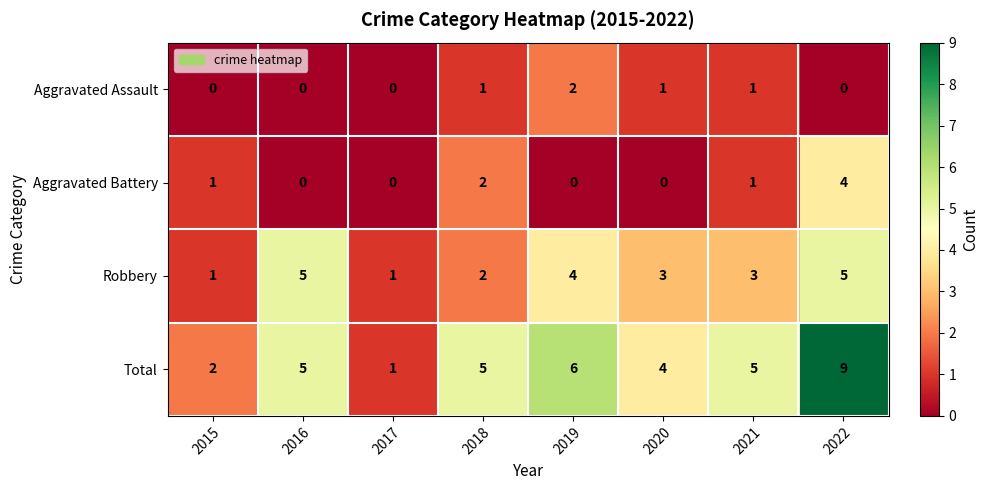

At which label does Robbery first exceed 3?

2016